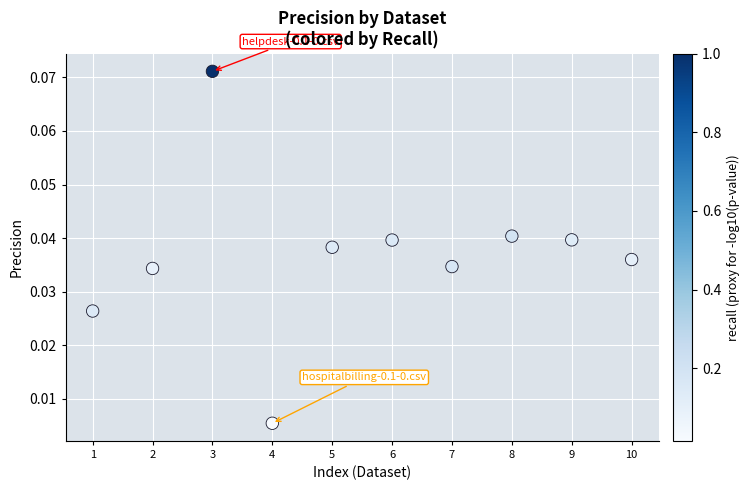

What is the average X value?

5.5